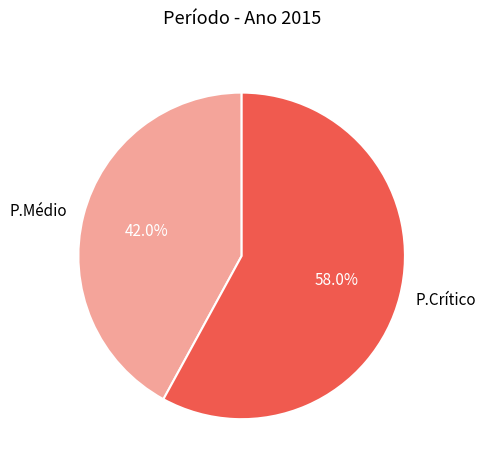

To the nearest percent, what is the difference between the P.Médio and P.Crítico slice percentages?

16%